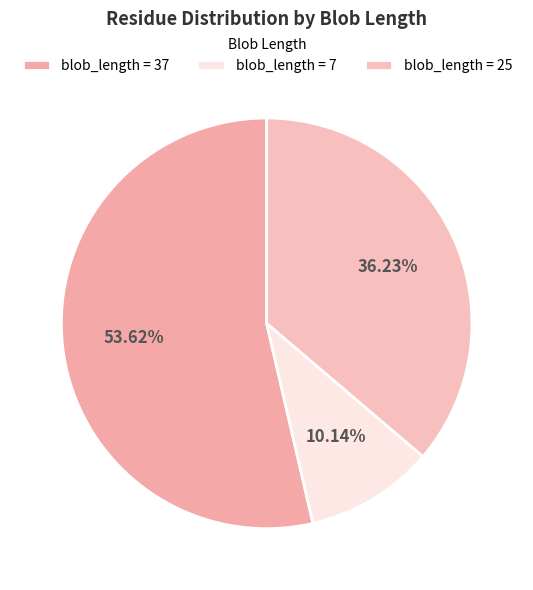

How many slices are in this pie chart?

3